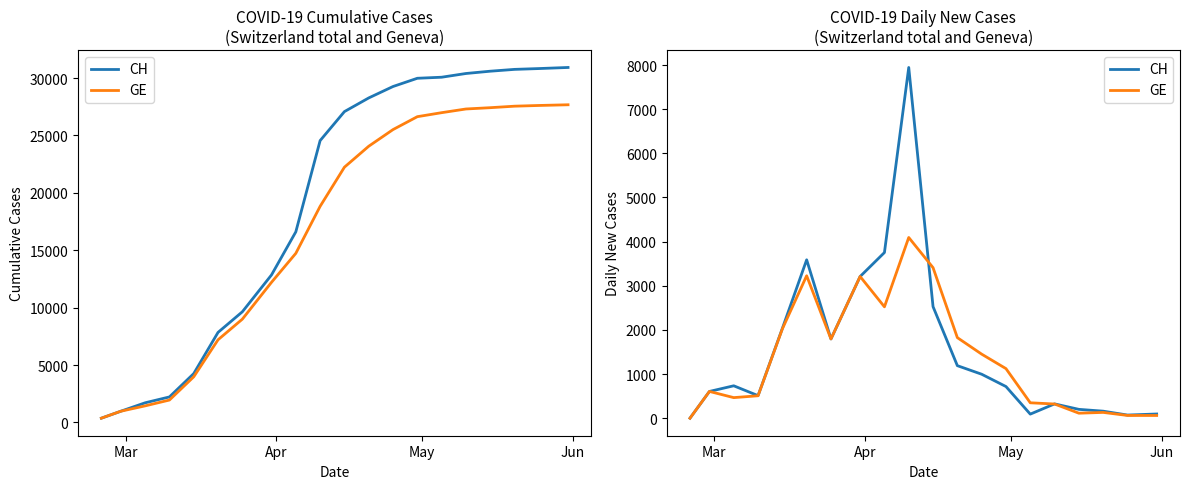

Rank the series by their average value, from highest to lowest.

CH, GE